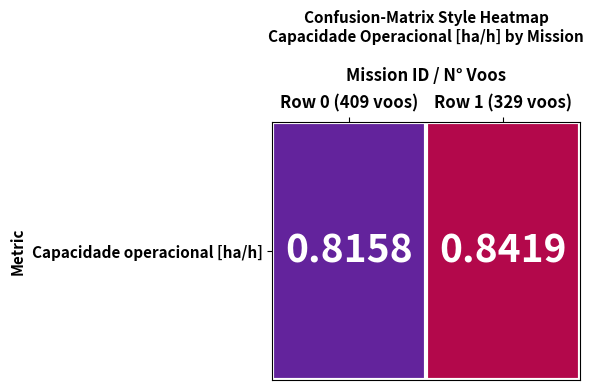

Reading left to right, extract all data points from this chart.

0.8	0.8